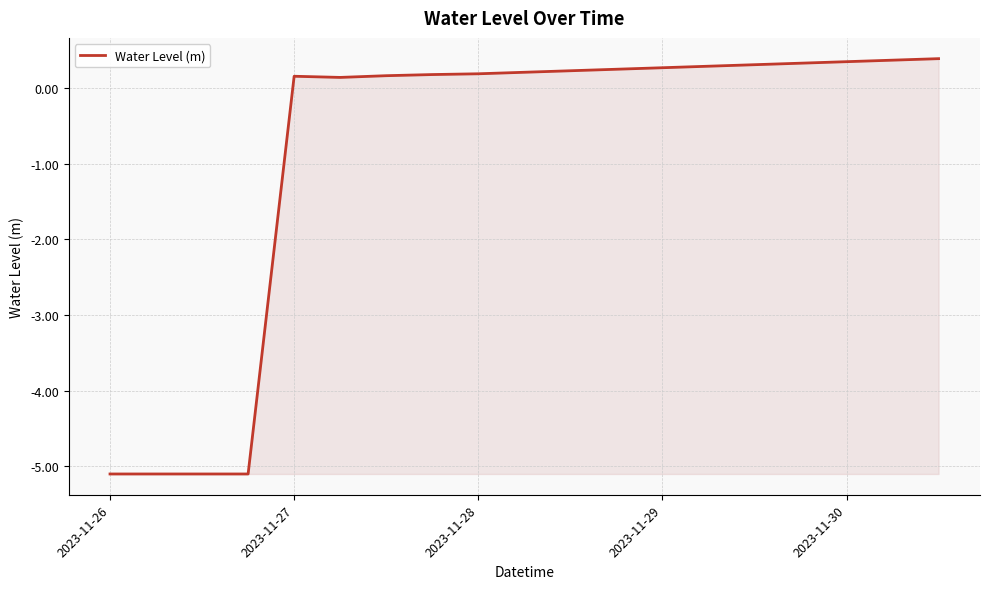

What is the difference between the maximum and minimum values?

5.5